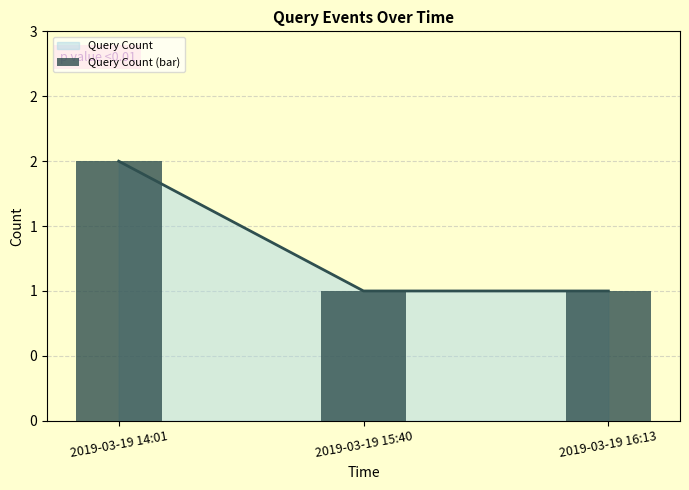

At which label is the value closest to 1?

2019-03-19 15:40